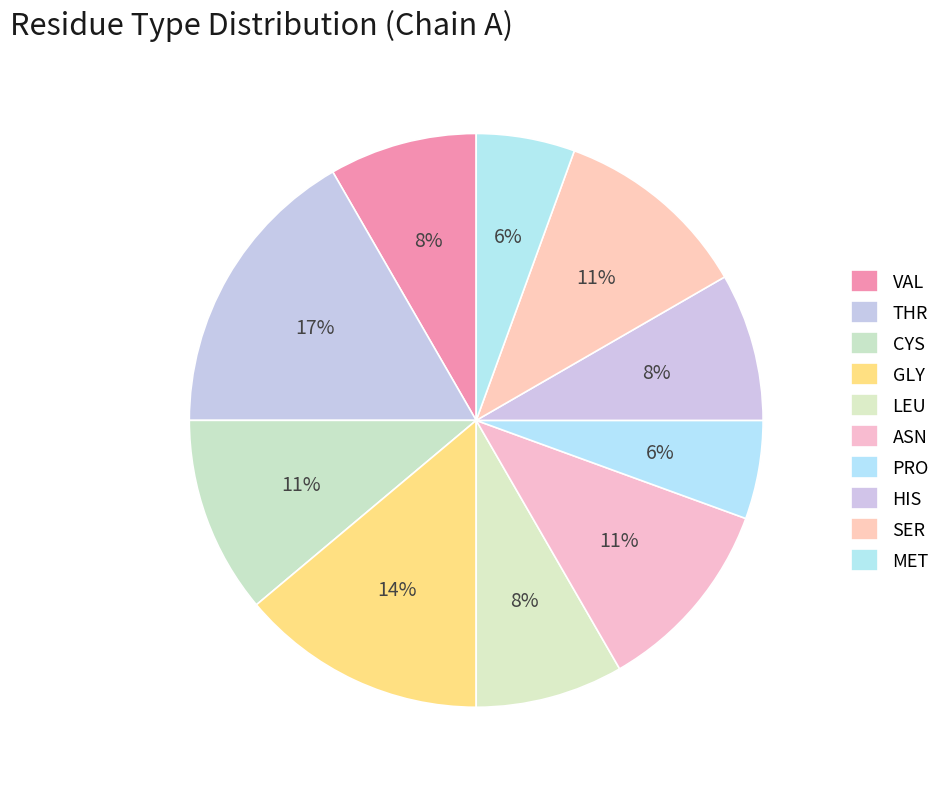

The VAL slice represents 8% of the pie. True or false?

True